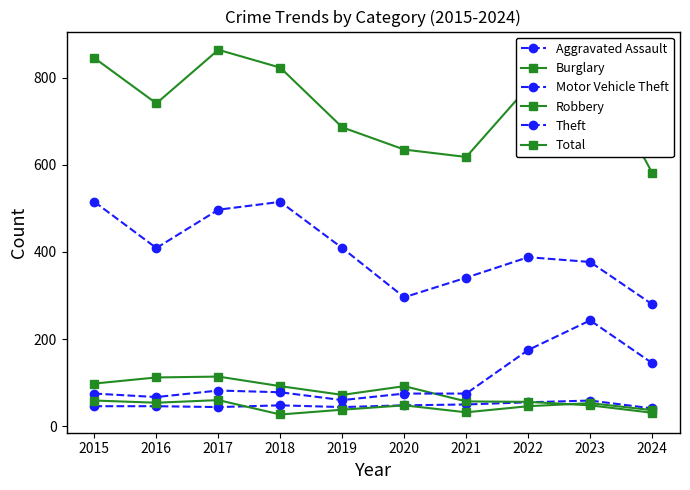

True or false: Burglary has a value of 44 at 2017.

False